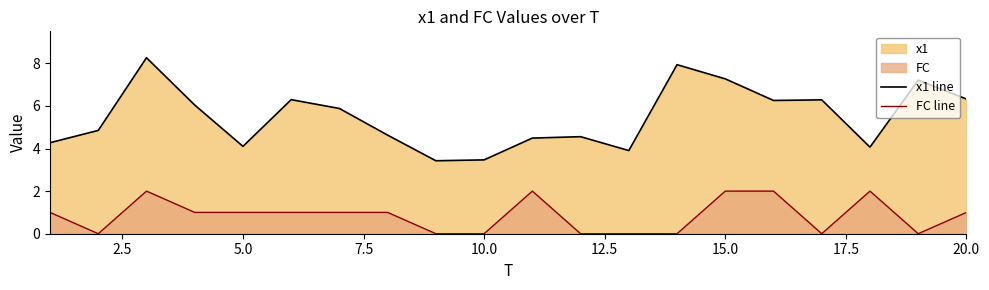

The x1 line series shows 4.1 at 5.0. True or false?

True